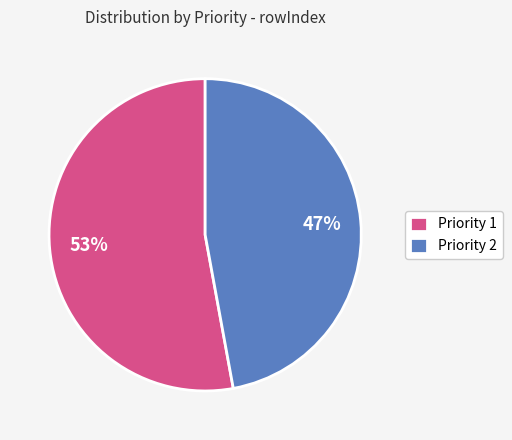

How many slices are in this pie chart?

2